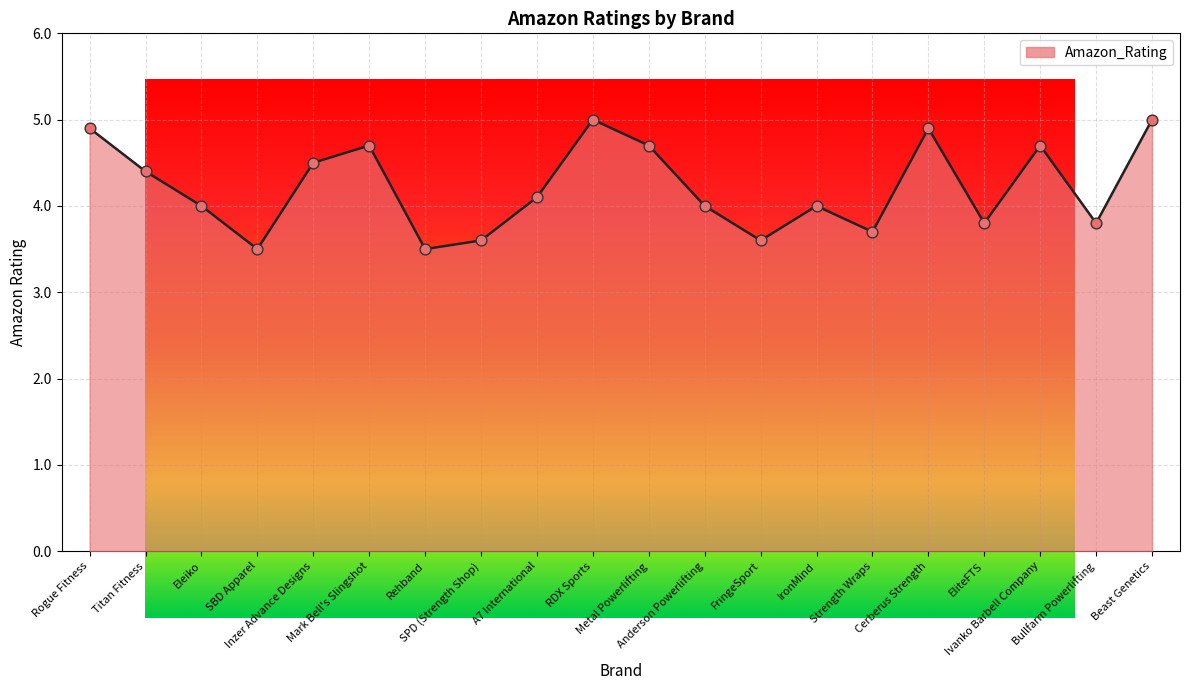

Approximately how many times larger is the value at Bullfarm Powerlifting compared to Ivanko Barbell Company?

0.8